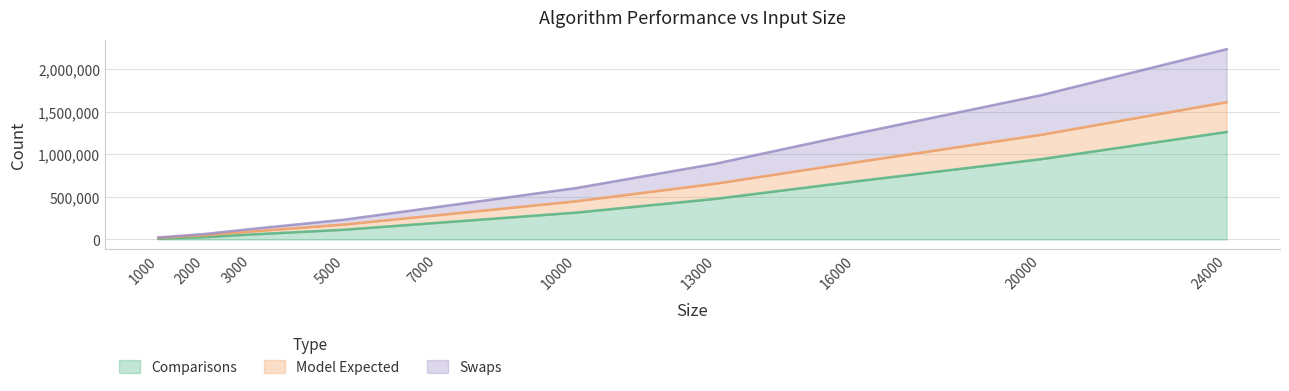

How many values in the Comparisons series are below 315305?

5